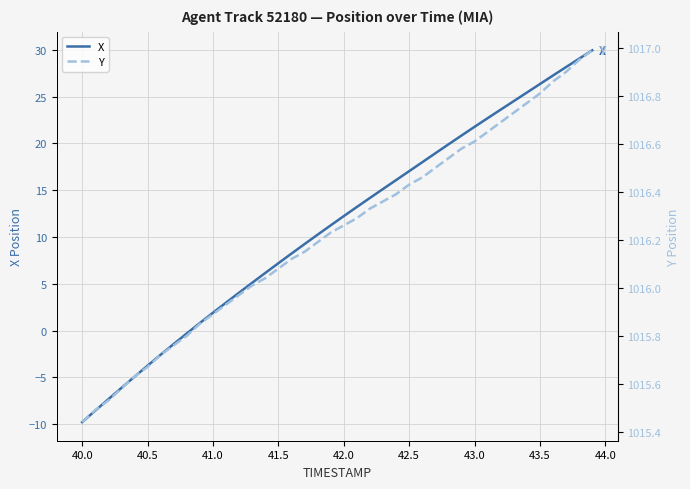

Which category has the lowest value in the X series?

40.0